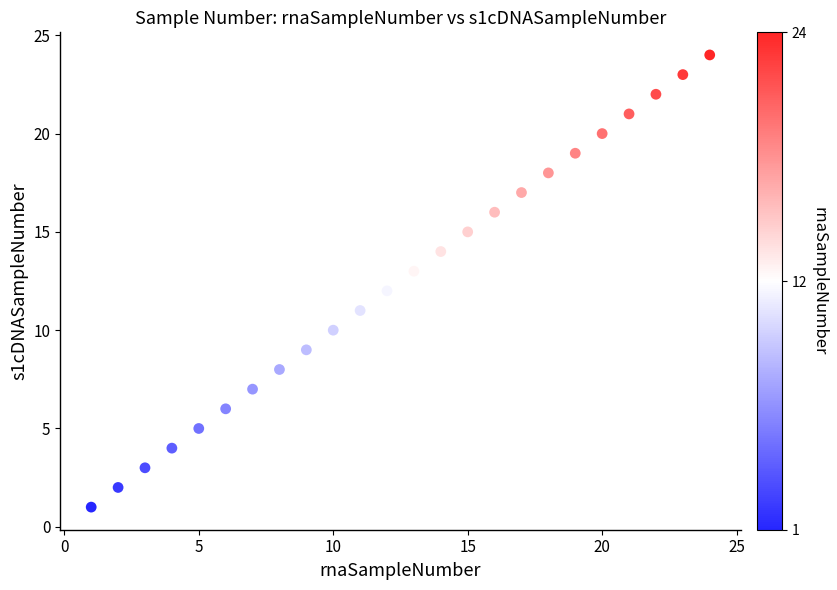

What is the range of X values (max minus min)?

23